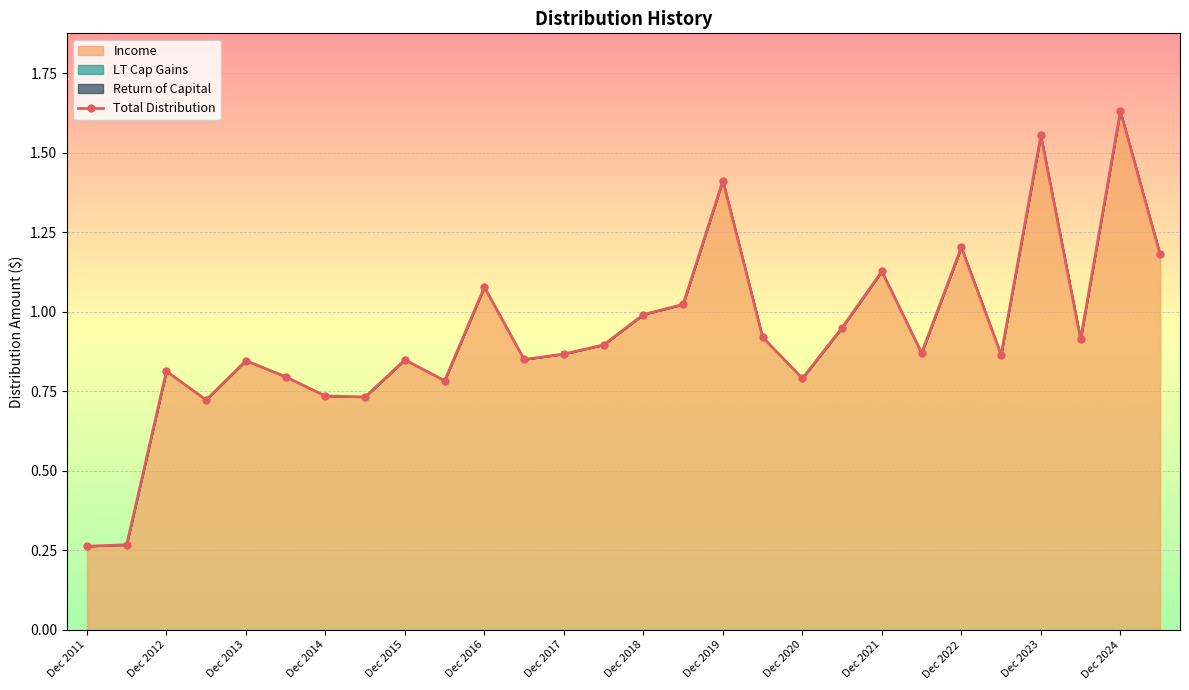

Reading left to right, list all the values displayed in this chart.

0.3	0.3	0.8	0.7	0.8	0.8	0.7	0.7	0.8	0.8	1.1	0.9	0.9	0.9	1.0	1.0	1.4	0.9	0.8	1.0	1.1	0.9	1.2	0.9	1.6	0.9	1.6	1.2